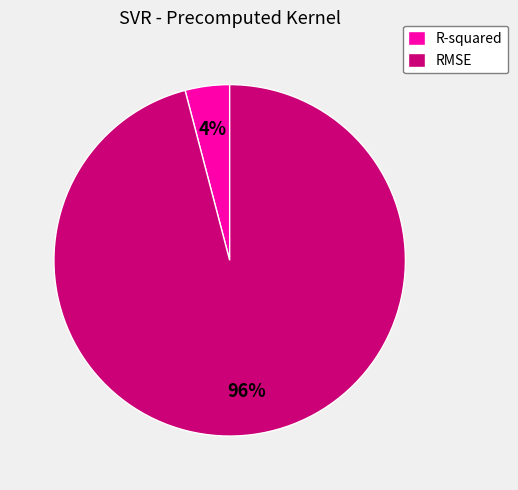

Combined, do RMSE and R-squared account for over 50%?

Yes